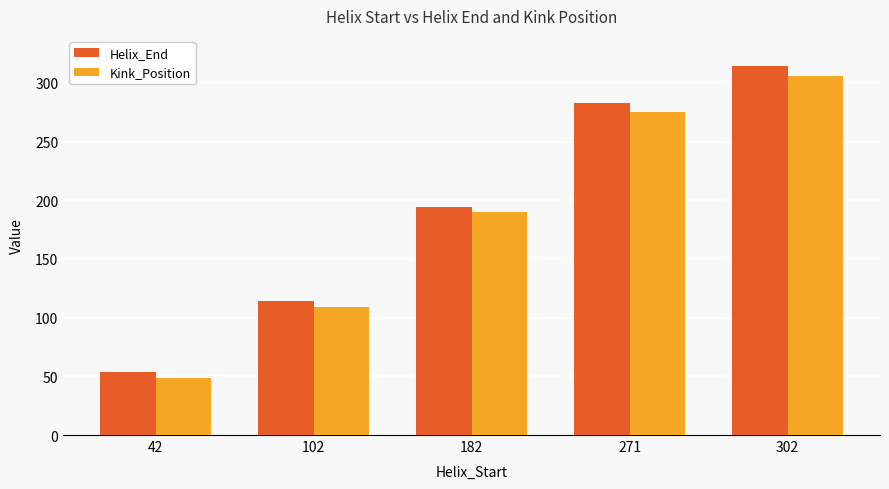

What is the difference between the Helix_End values at 271 and 102?

169